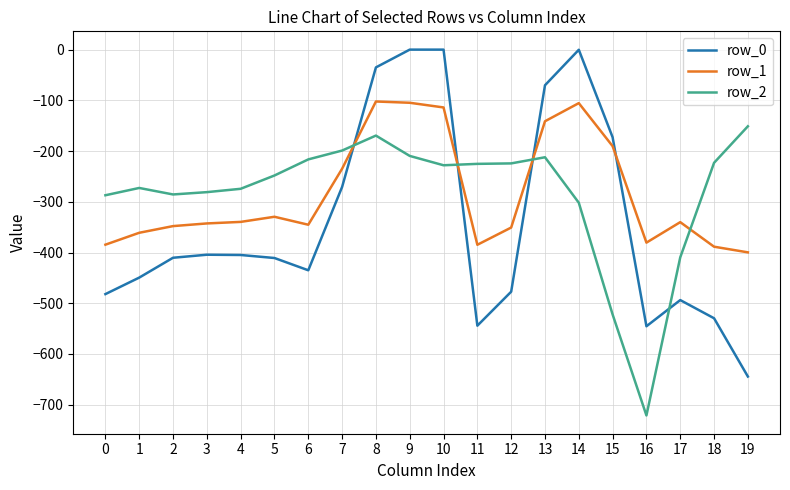

List the series in order of their peak value, lowest first.

row_2, row_1, row_0